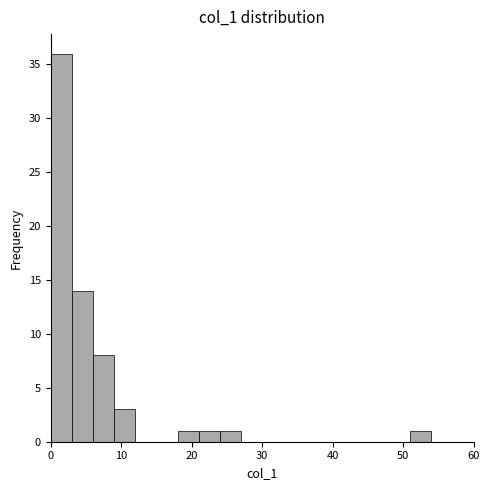

Read against the x-axis, roughly where is the centre of the tallest bar?

2